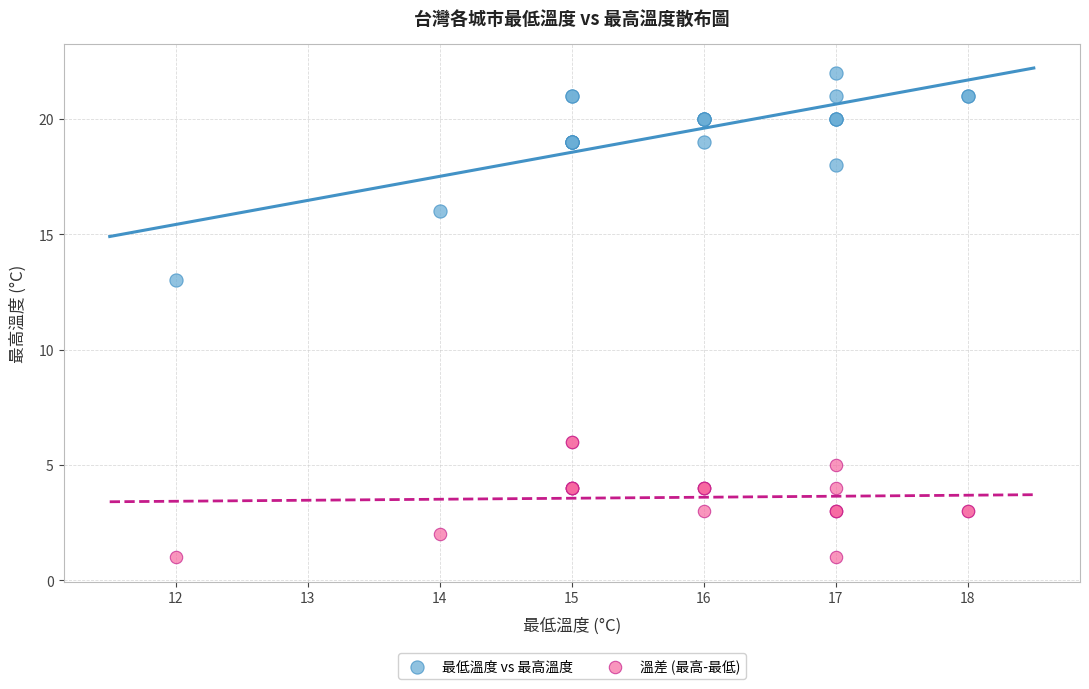

Across all series, what Y value is closest to 11?

13